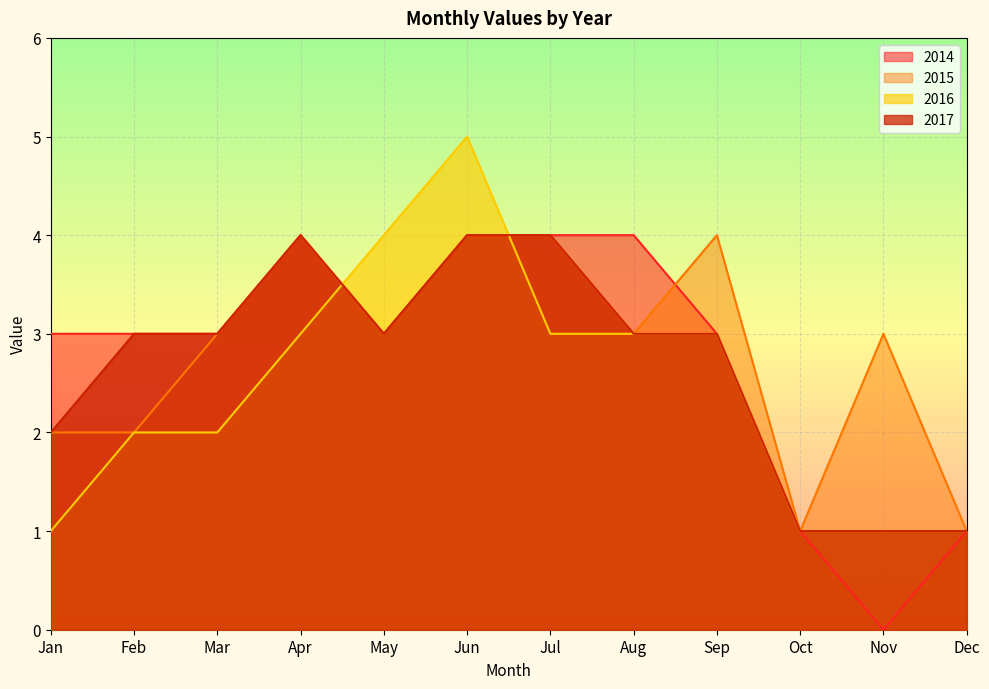

How many data points in 2016 are less than 3?

6